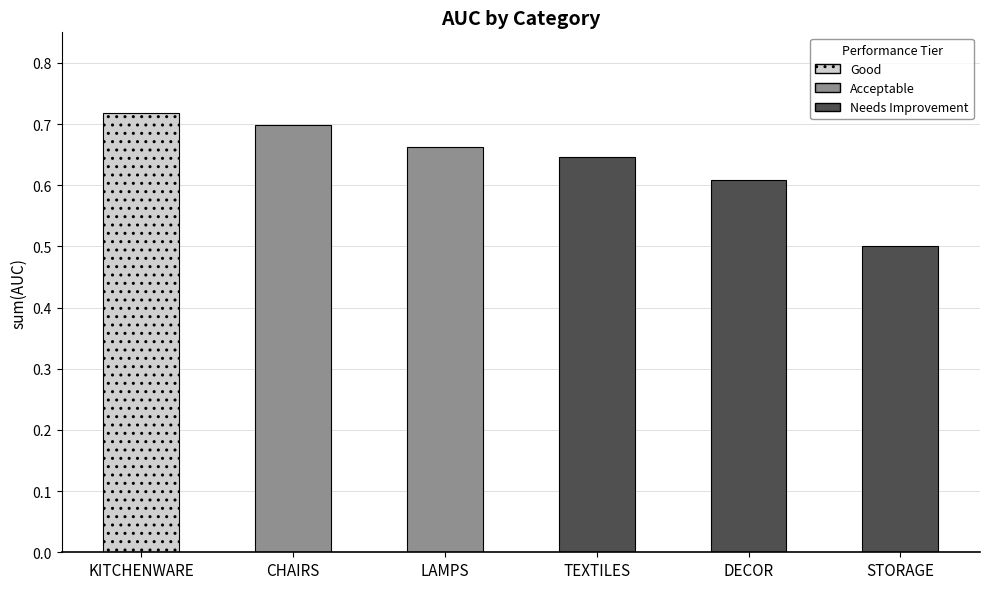

Which category has the lowest value across all series?

STORAGE